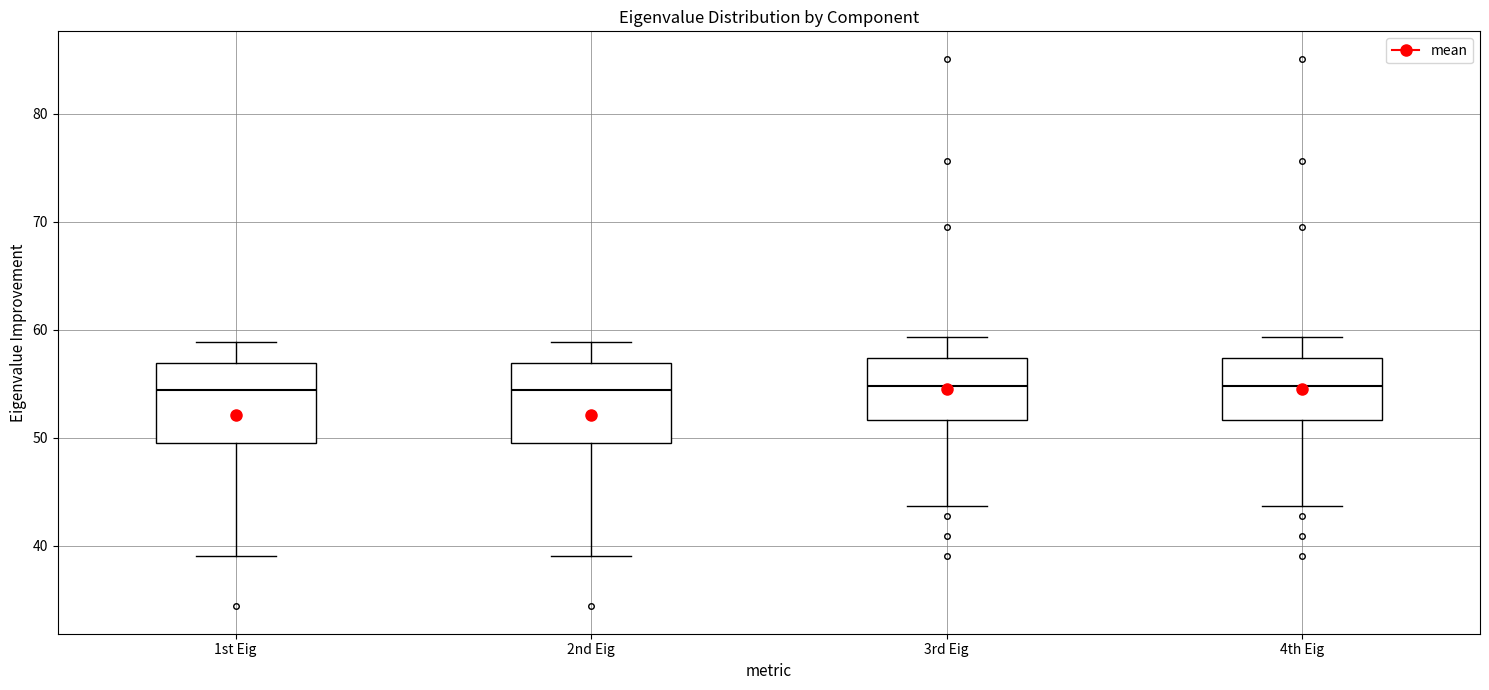

Where does the median line of the box for 2nd Eig sit on the y-axis? The values are not printed on the chart, so give them approximately, as read against the axis.

54